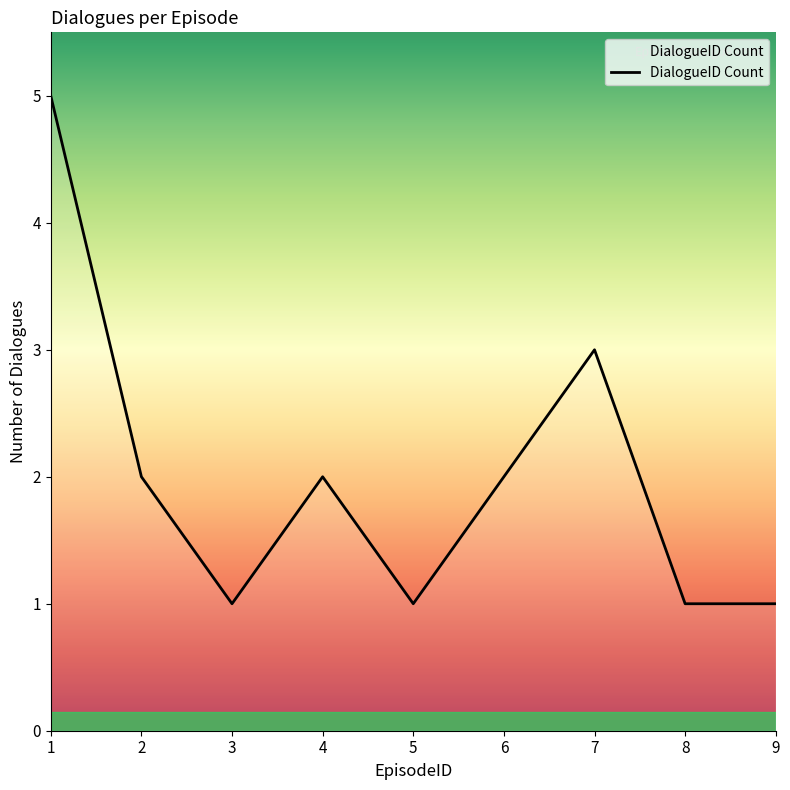

What is the greatest value displayed?

5